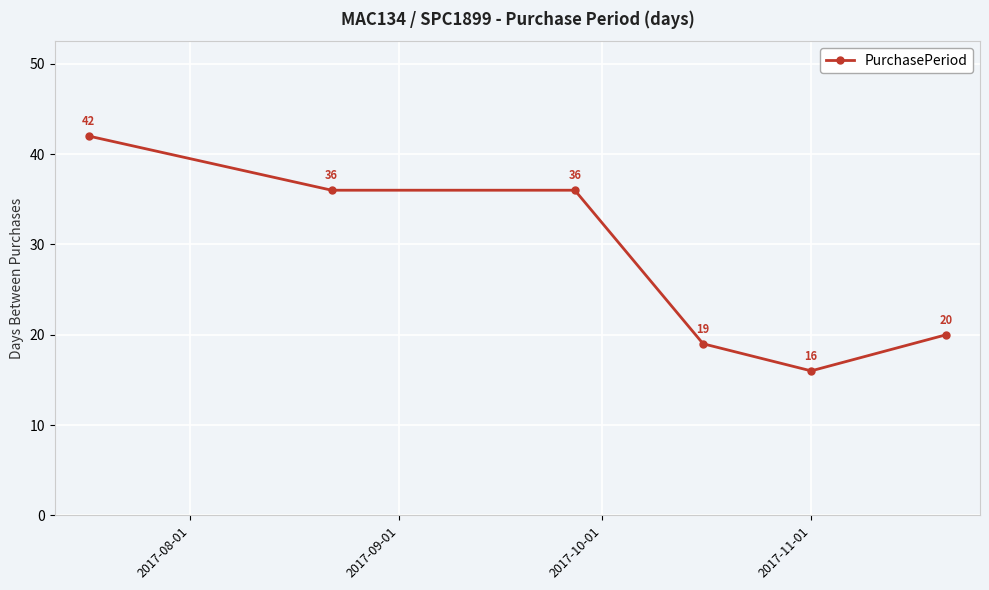

True or false: there are more than 2 points higher than both neighbors.

False